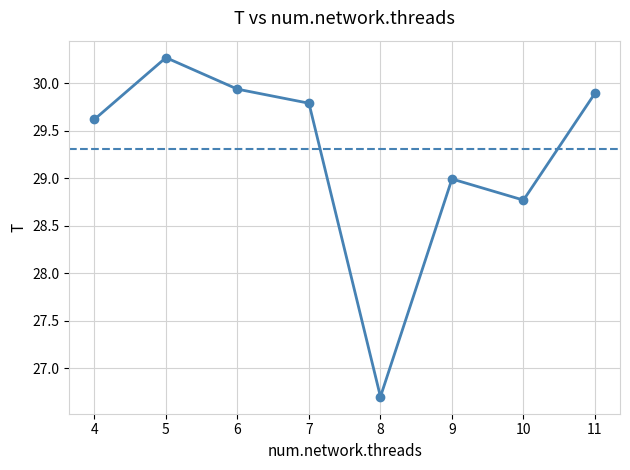

Which category has the highest value across all series?

5